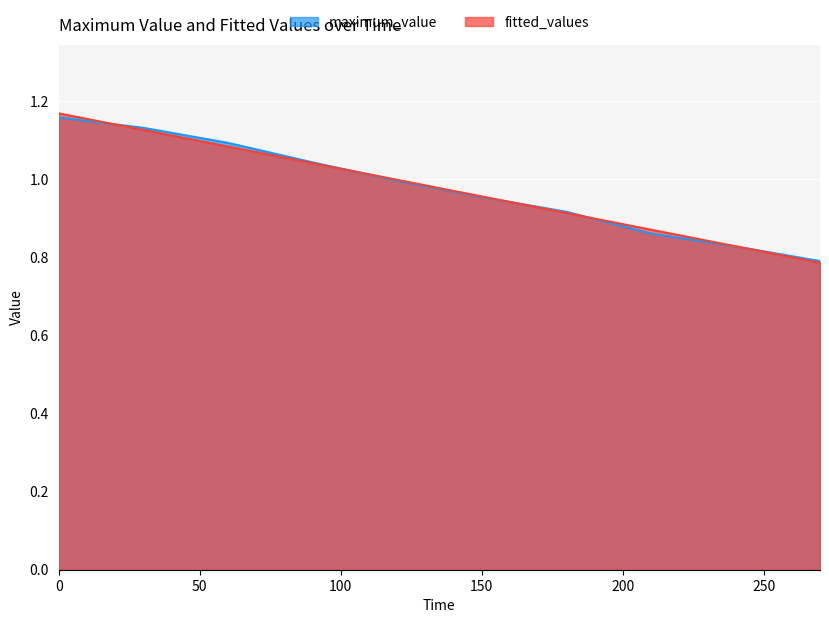

Which series ends up on top after the final intersection of maximum_value and fitted_values?

maximum_value